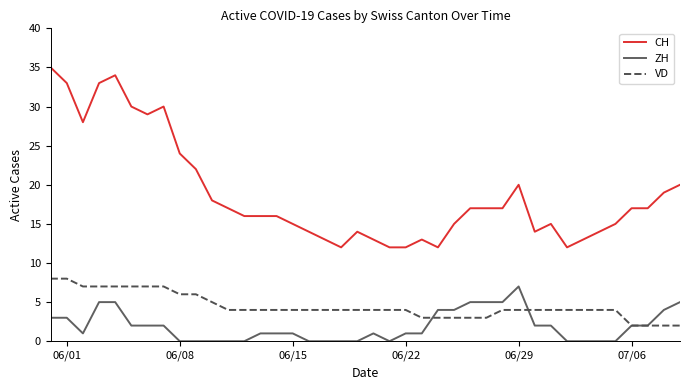

What is the maximum value for ZH?

7